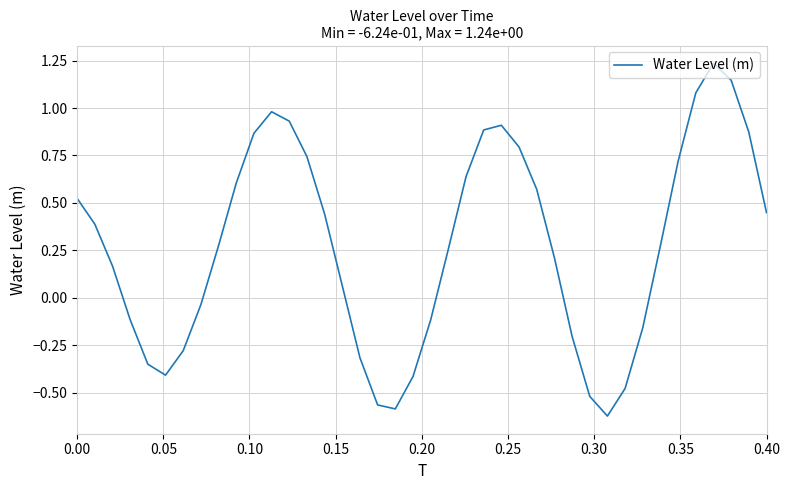

What is the difference between the maximum and minimum values?

1.9